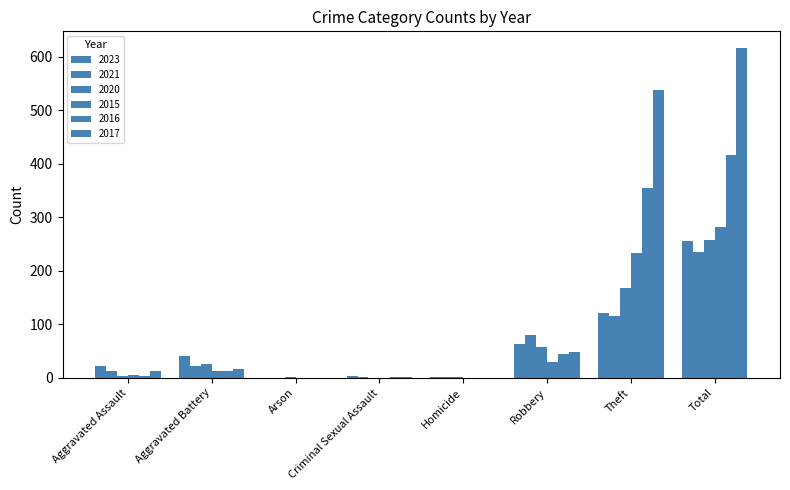

Reading right to left, extract all data points from this chart.

2023: 255	122	64	2	3	0	40	22
2021: 235	116	80	1	2	0	23	13
2020: 257	168	57	1	0	1	26	4
2015: 282	233	30	0	0	0	13	6
2016: 416	354	44	0	2	0	13	3
2017: 617	538	49	0	1	0	17	12